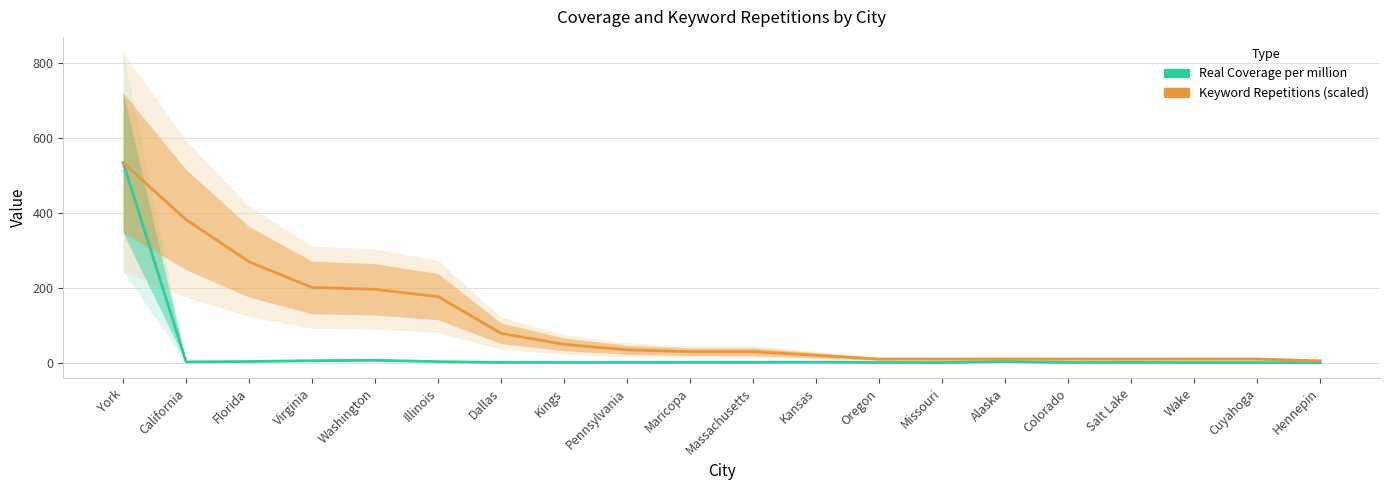

True or false: Real Coverage per million has a value of 0.8 at Salt Lake.

True